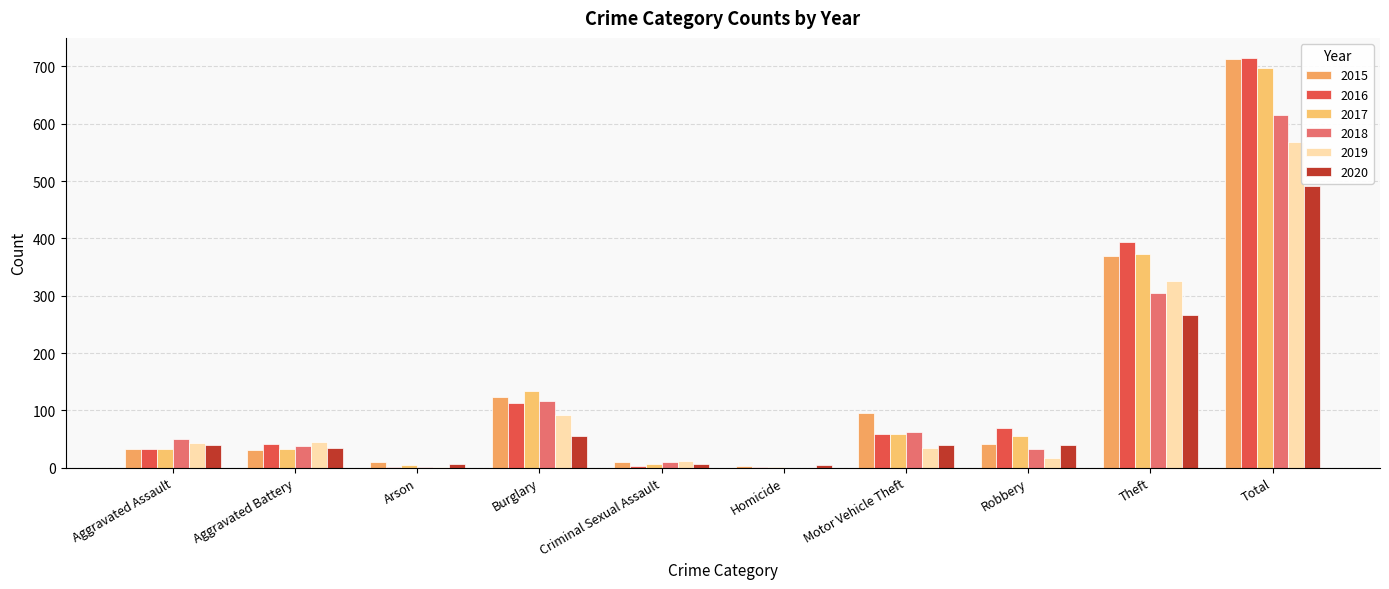

Are the bars grouped side by side (vs. stacked)?

Yes